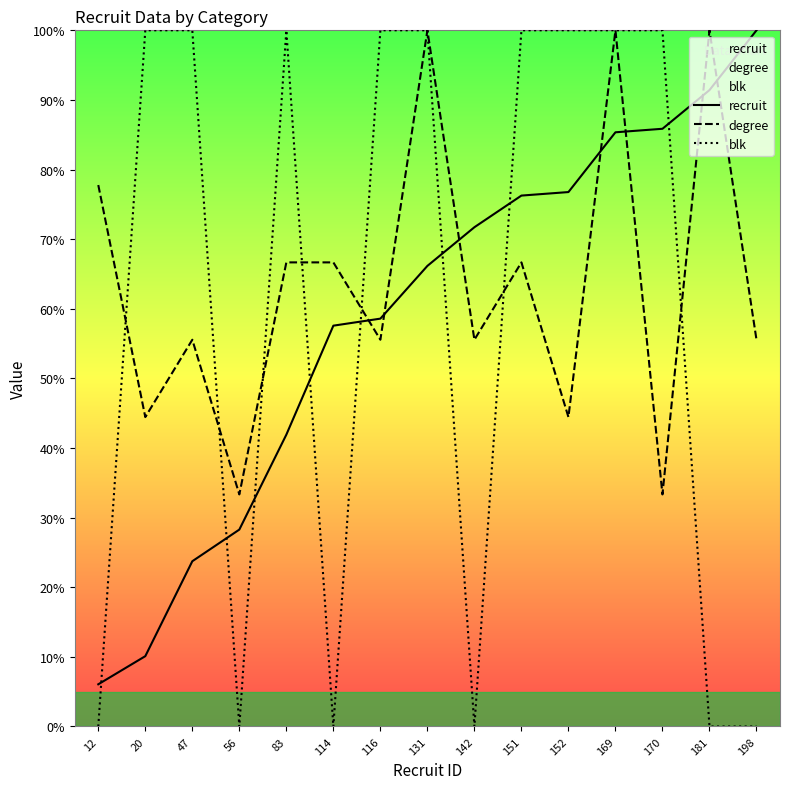

What is the sum of all blk values?

900.0